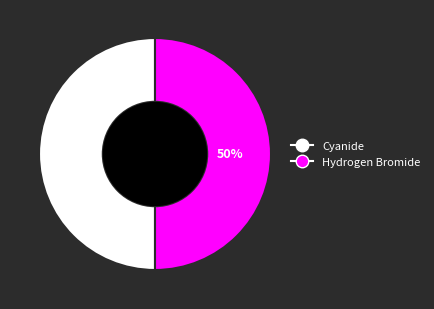

To the nearest percent, what is the average slice percentage?

50%